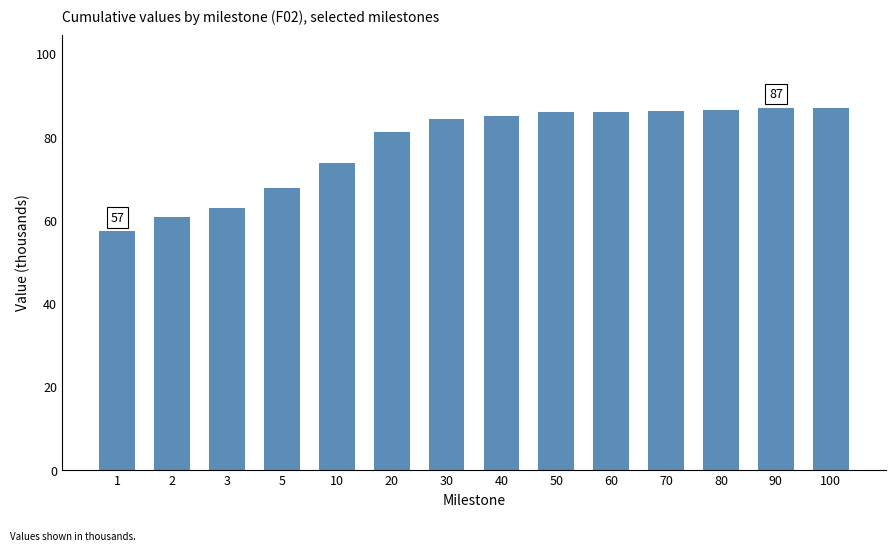

What is the sum of all values?

1092.7